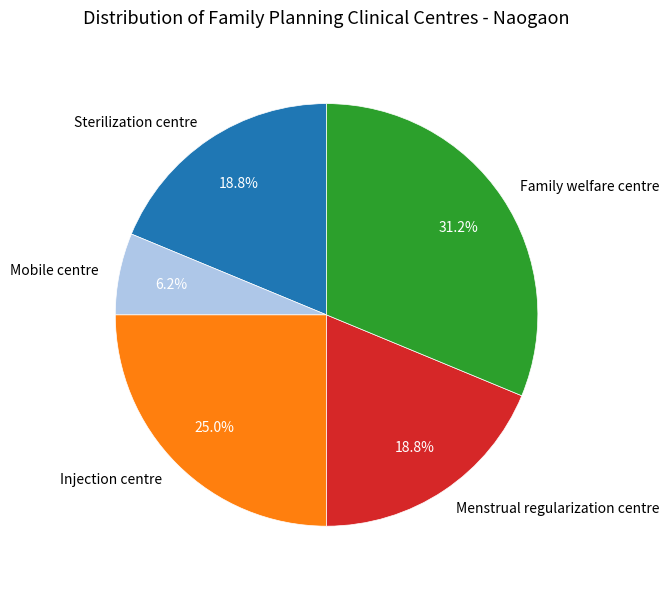

Is there any slice that represents more than half of the pie?

No